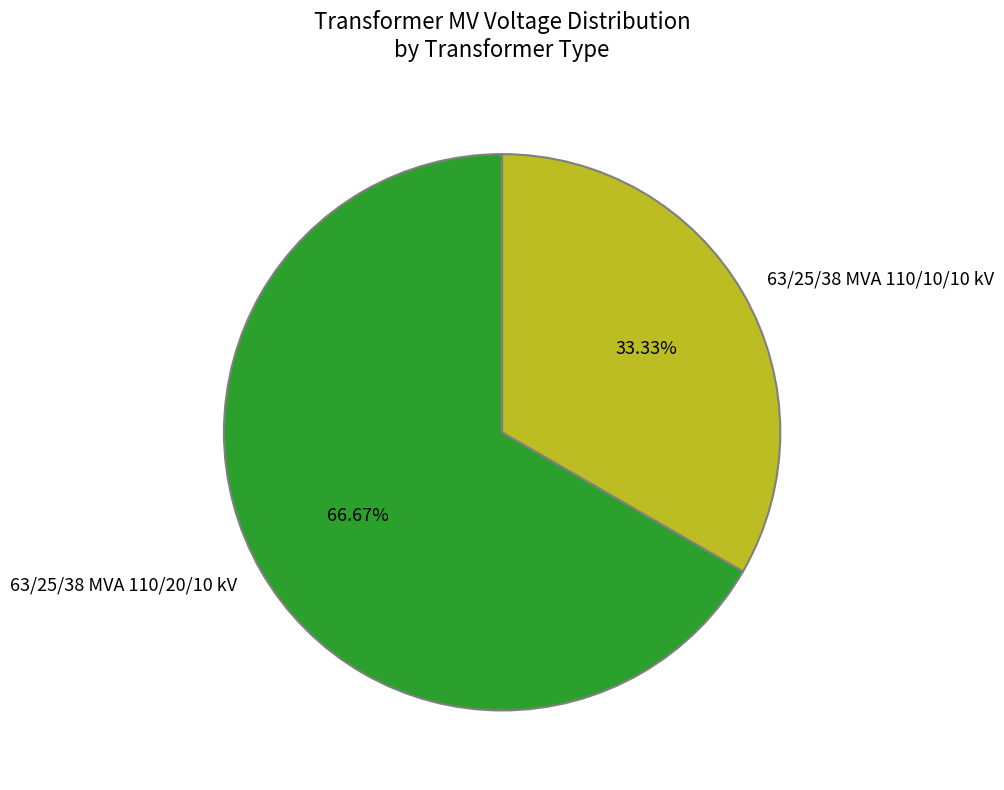

To the nearest percent, what percentage of the pie is 63/25/38 MVA 110/10/10 kV?

33%